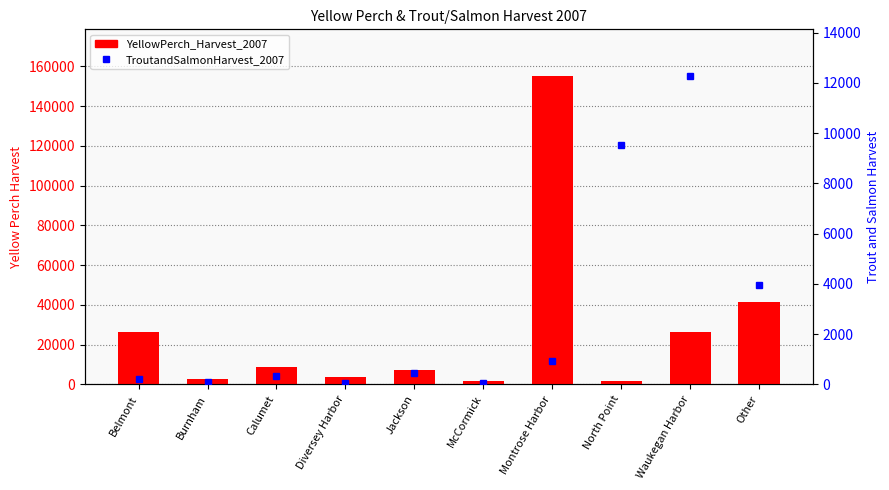

At how many categories does at least one series exceed 138551?

1